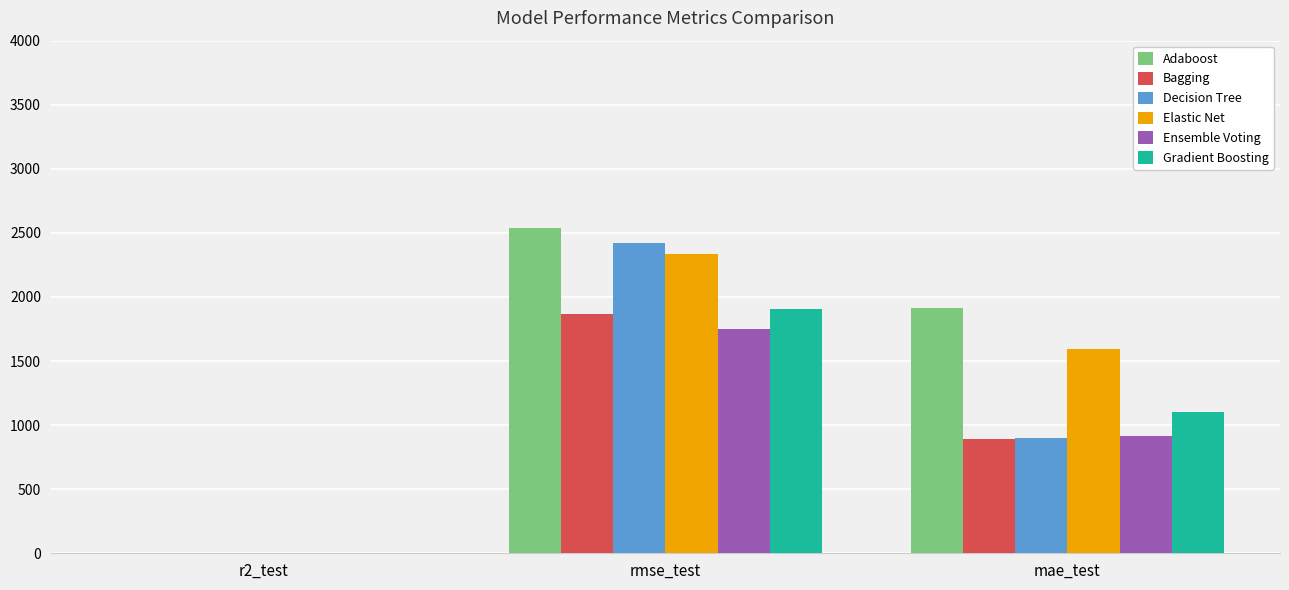

What is the sum of all Gradient Boosting values?

3005.7